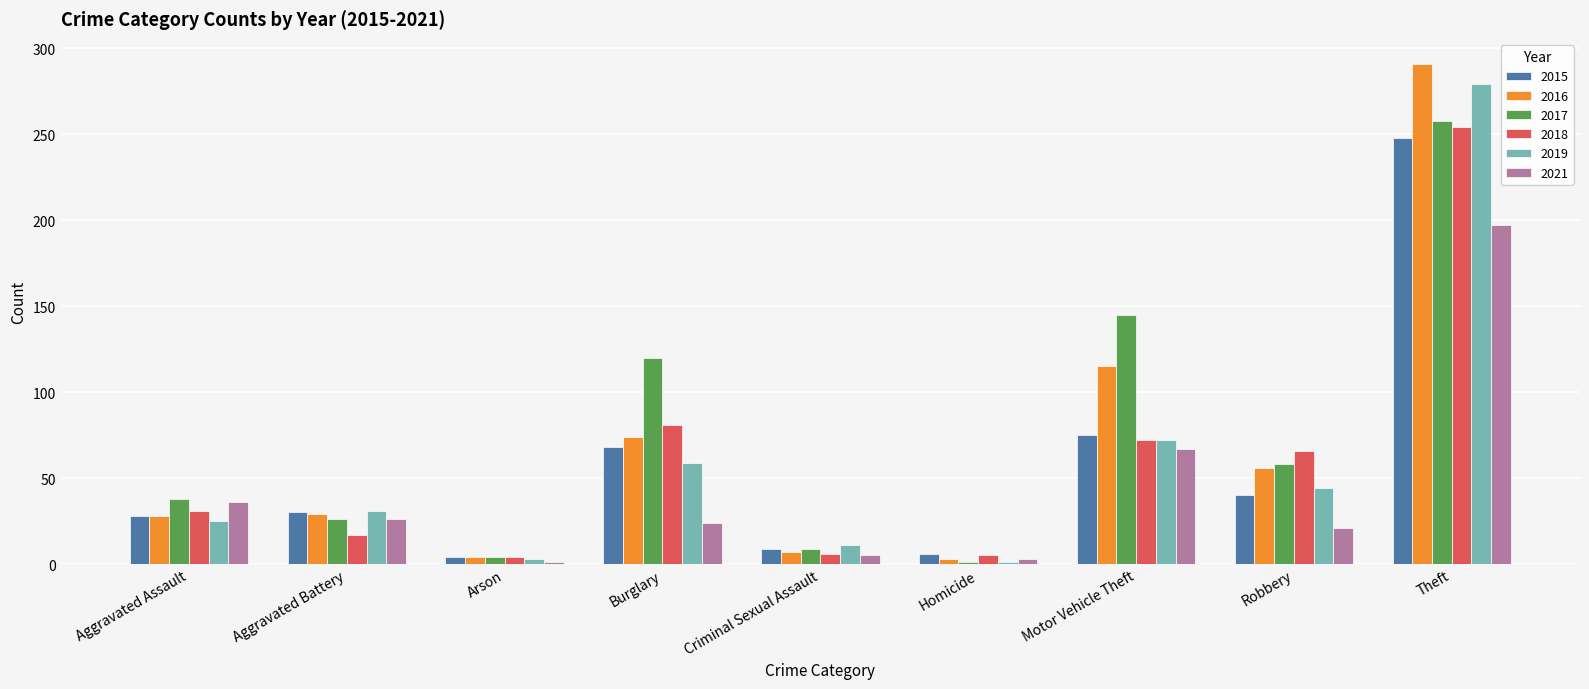

At which category does the chart reach its peak across all series?

Theft